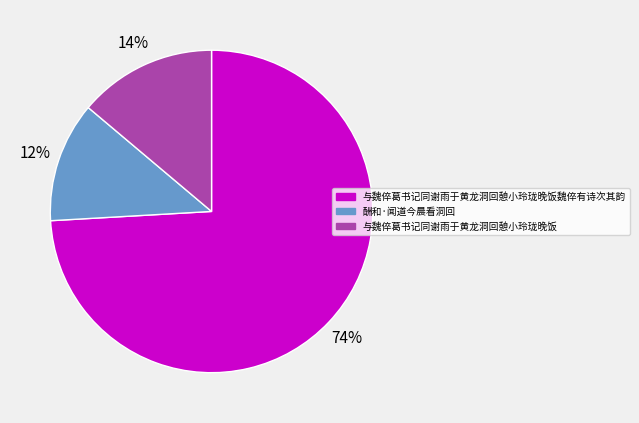

Is there a majority slice in this chart?

Yes